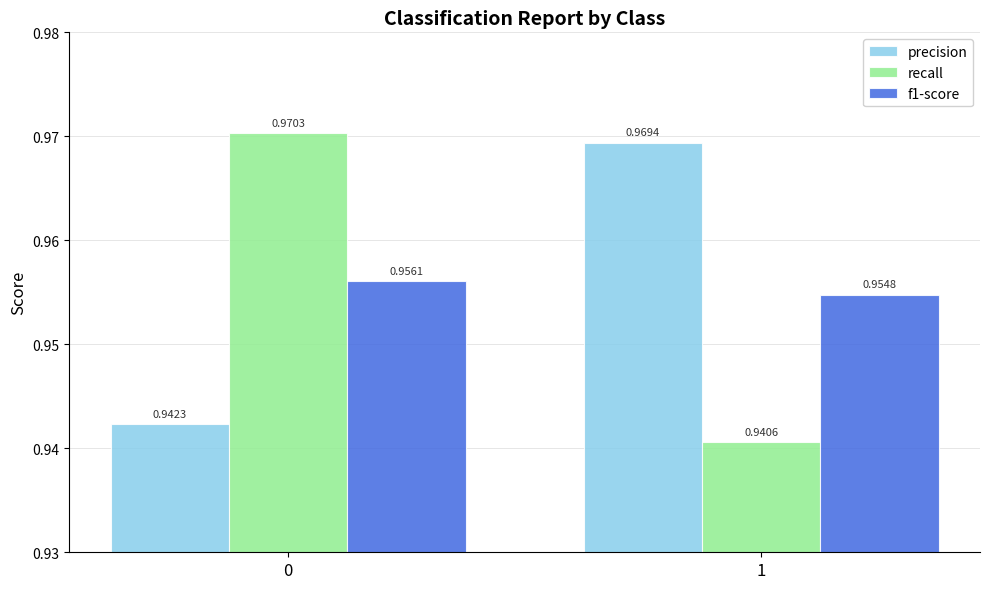

Between 0 and 1, which series saw the biggest shift?

recall